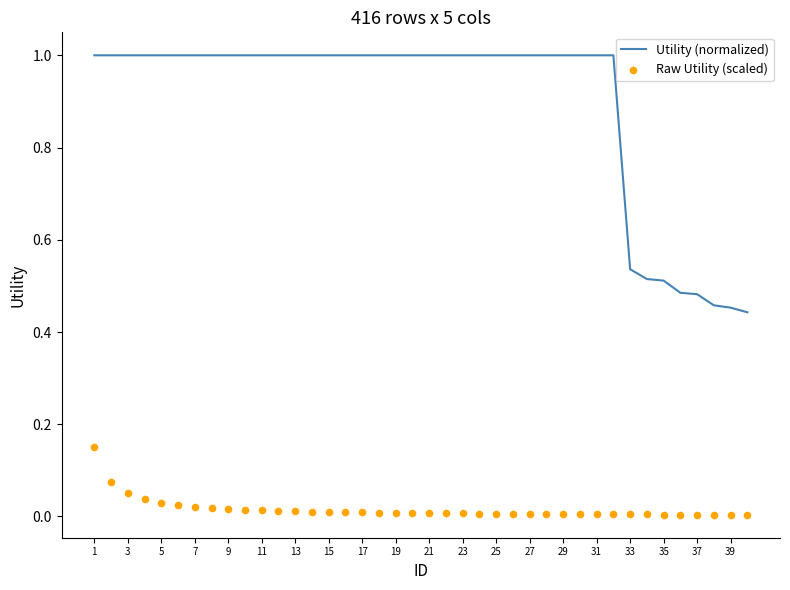

The Utility (normalized) series shows 1.5 at 21. True or false?

False